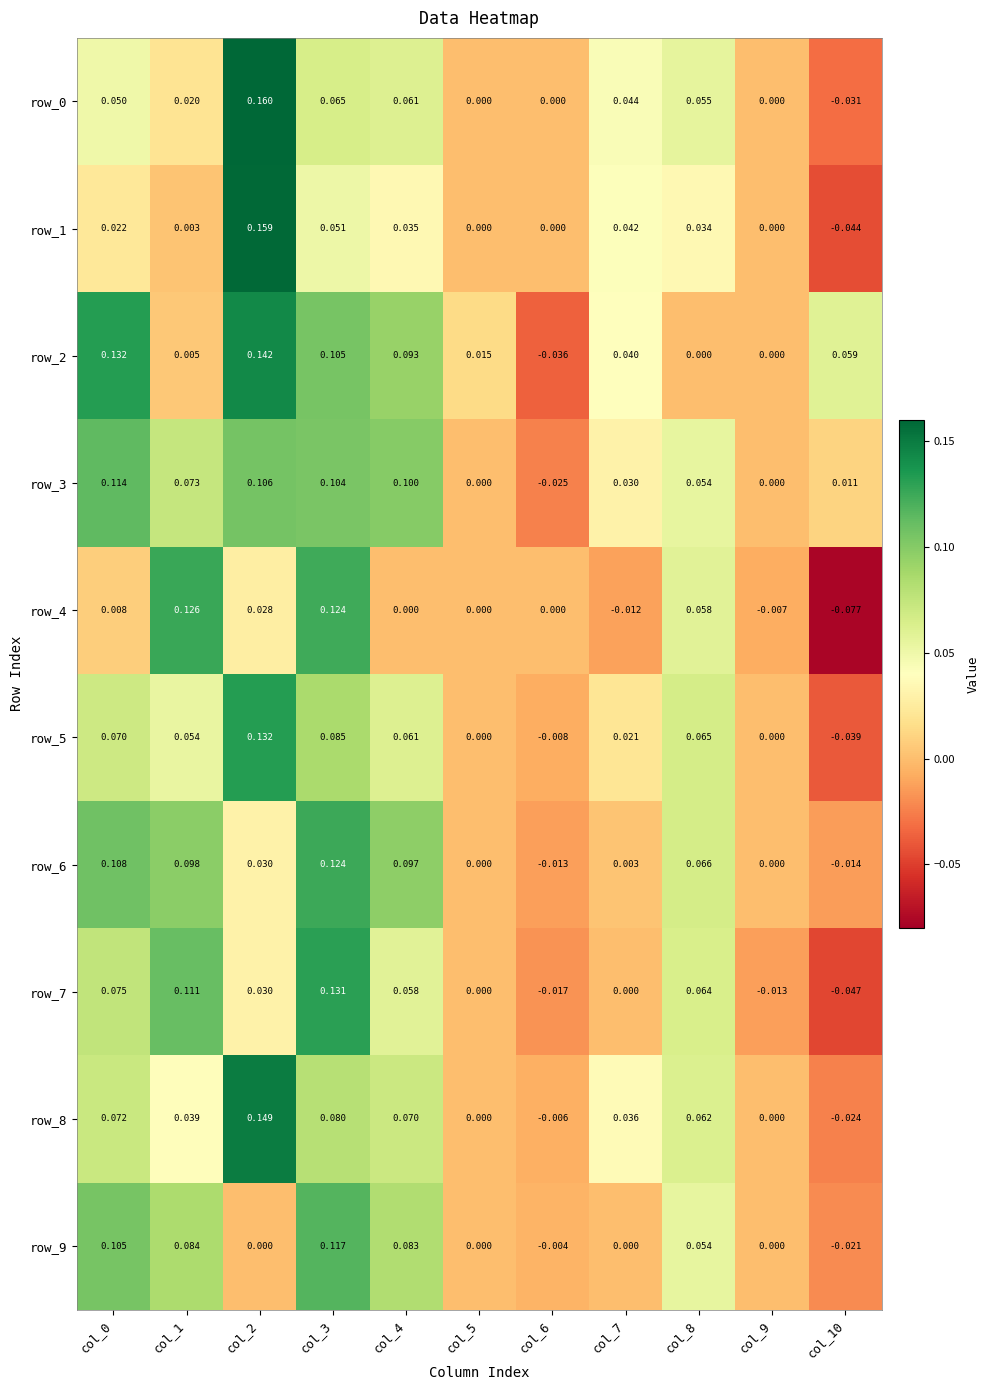

How many data points in row_2 are less than 0?

1